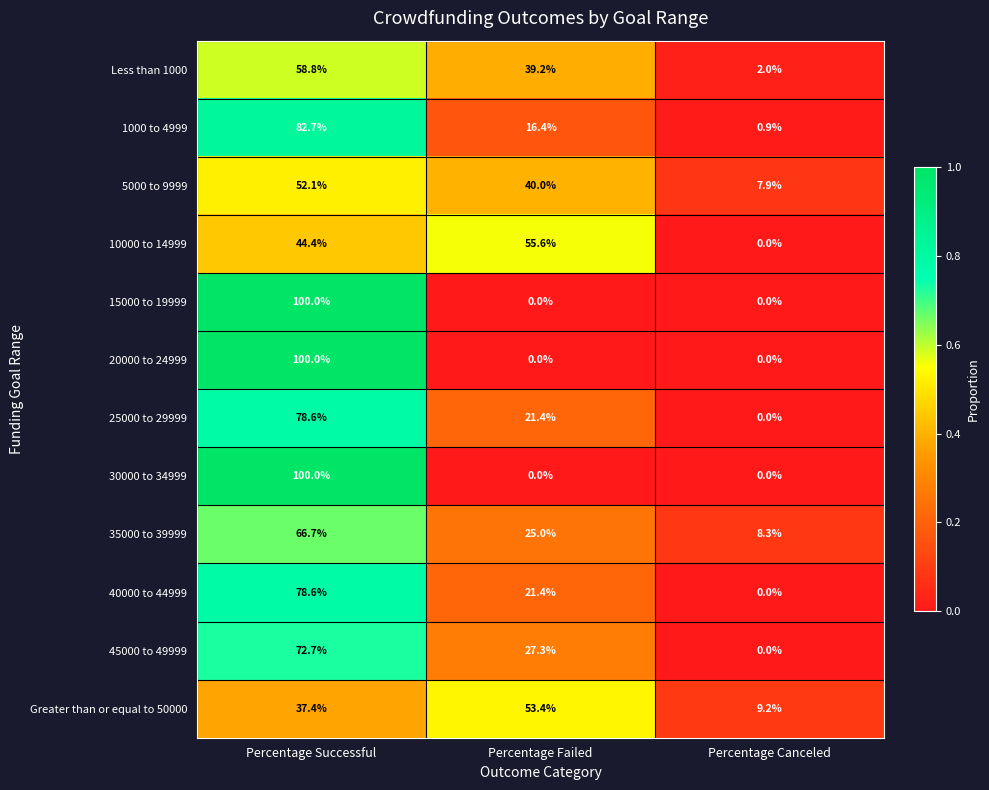

How many values in the 1000 to 4999 series are below 16?

1